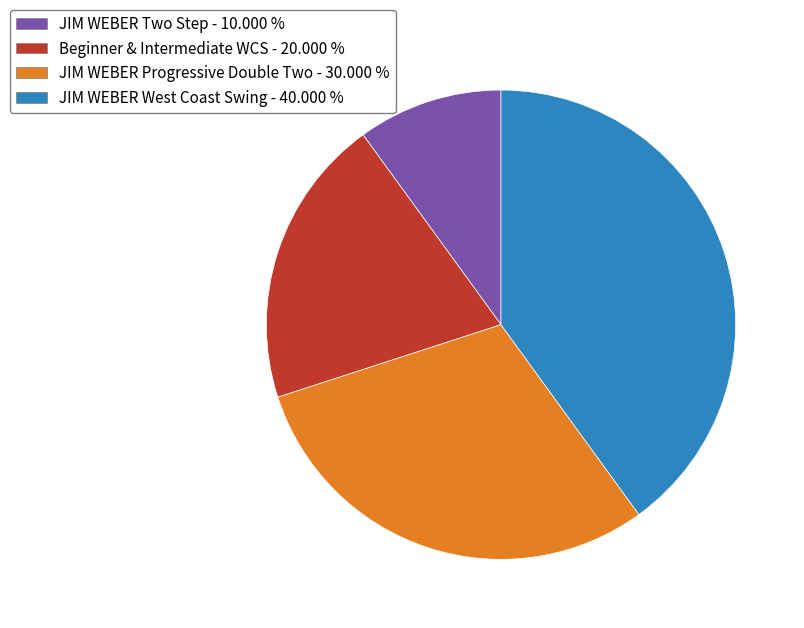

Is the sum of JIM WEBER West Coast Swing - 40.000 % and JIM WEBER Progressive Double Two - 30.000 % greater than half?

Yes